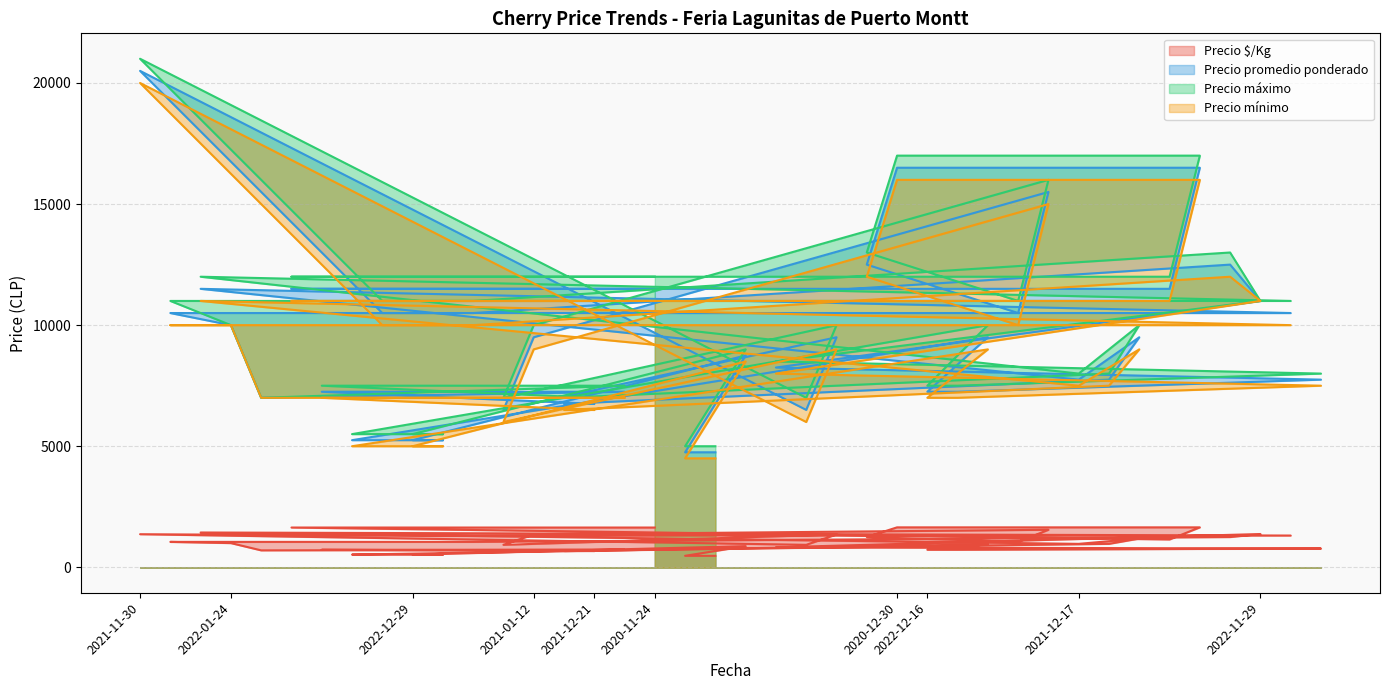

Is the value of Precio $/Kg at 2020-11-24 greater than the value of Precio mínimo at 2022-12-26?

No